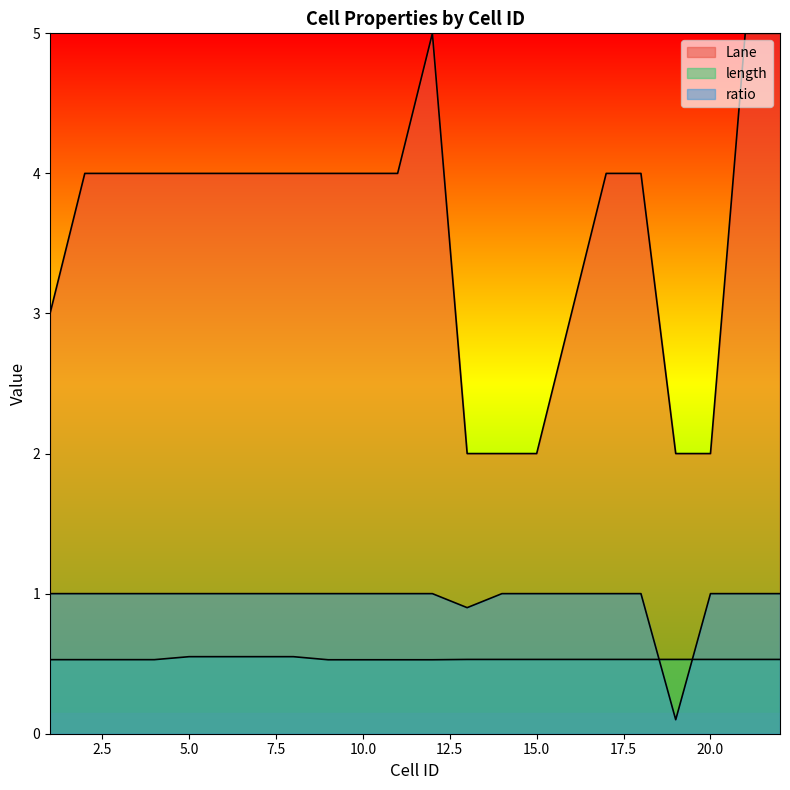

How many series are shown in this chart?

3